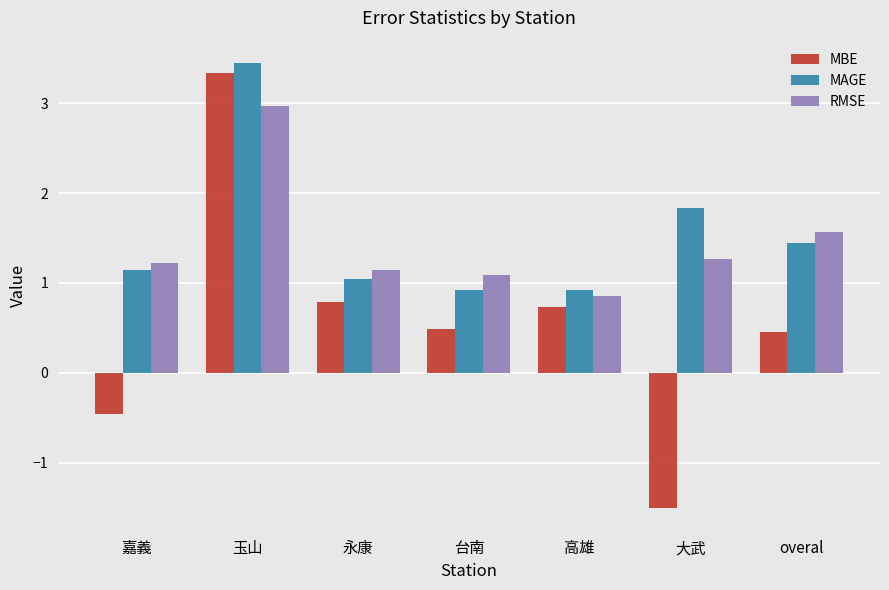

At which label does MBE reach its minimum?

大武